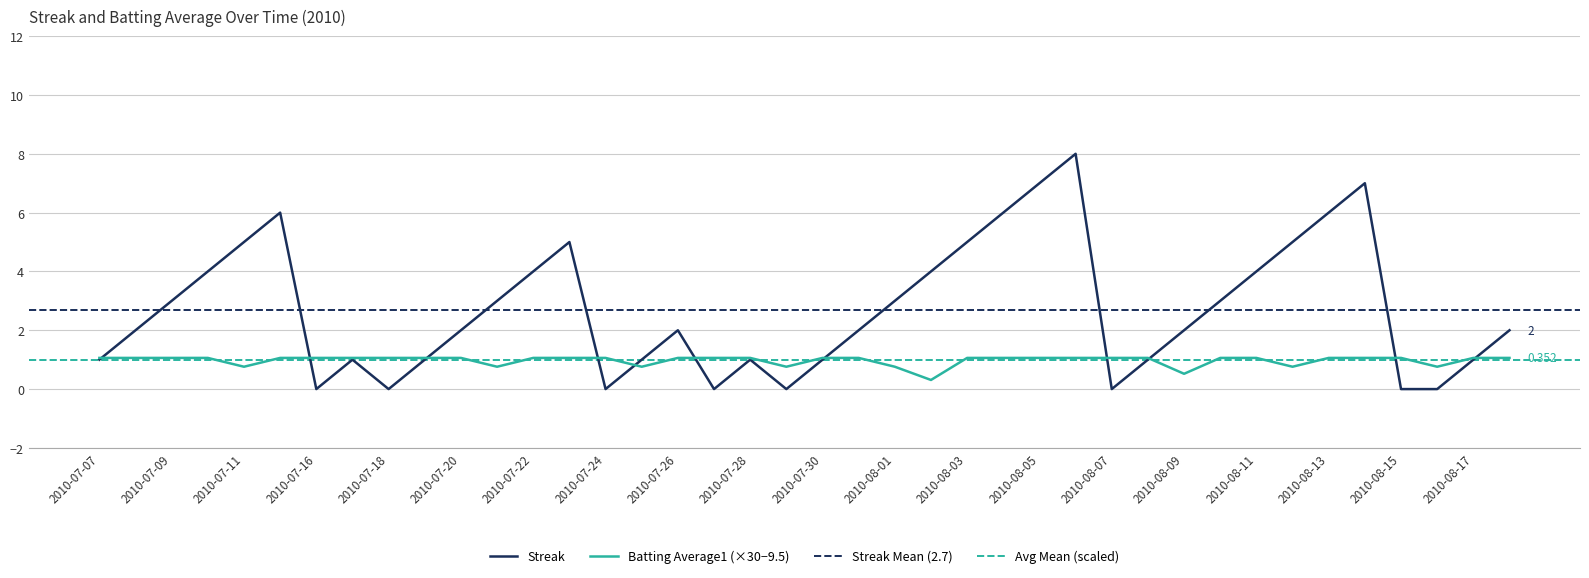

Reading left to right, extract all data points from this chart.

Streak: 1.0	2.0	3.0	4.0	5.0	6.0	0.0	1.0	0.0	1.0	2.0	3.0	4.0	5.0	0.0	1.0	2.0	0.0	1.0	0.0	1.0	2.0	3.0	4.0	5.0	6.0	7.0	8.0	0.0	1.0	2.0	3.0	4.0	5.0	6.0	7.0	0.0	0.0	1.0	2.0
Batting Average1: 1.1	1.1	1.1	1.1	0.8	1.1	1.1	1.1	1.1	1.1	1.1	0.8	1.1	1.1	1.1	0.8	1.1	1.1	1.1	0.8	1.1	1.1	0.8	0.3	1.1	1.1	1.1	1.1	1.1	1.1	0.5	1.1	1.1	0.8	1.1	1.1	1.1	0.8	1.1	1.1